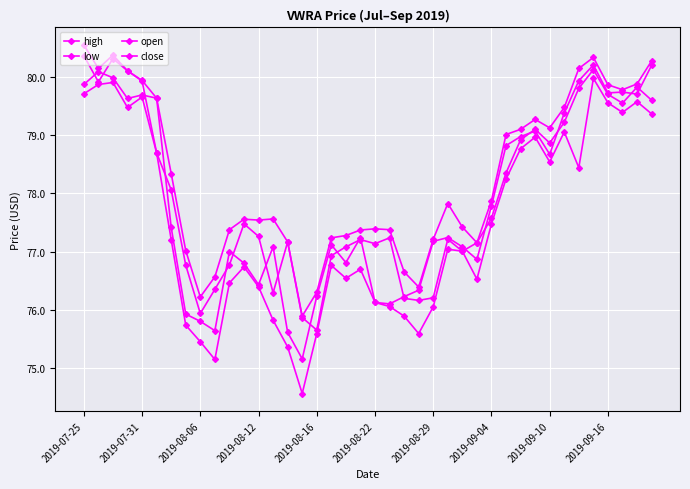

True or false: low and close cross at least once.

False